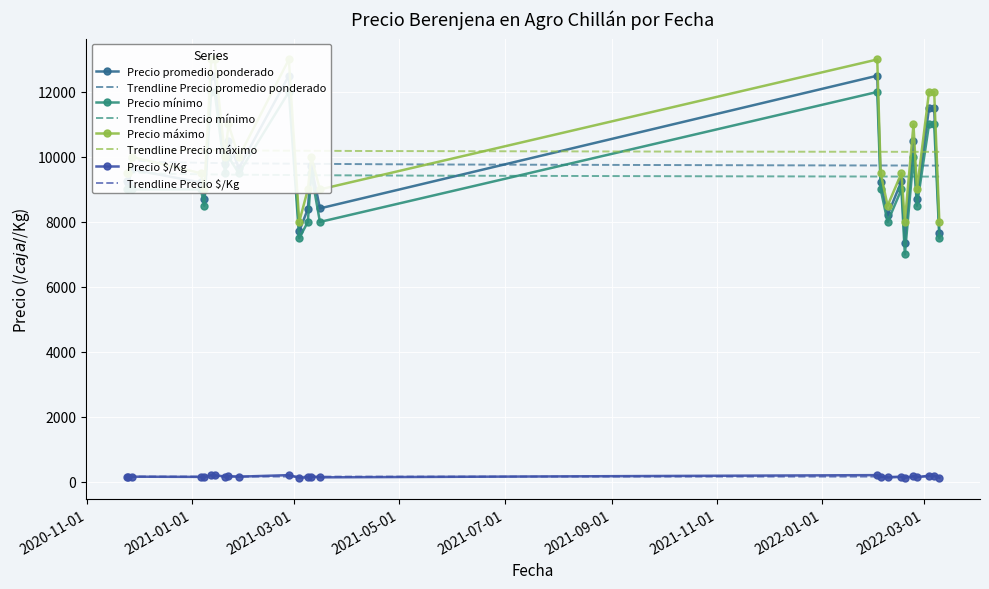

What is the spread (max minus min) of values at 2021-01-08?

8855